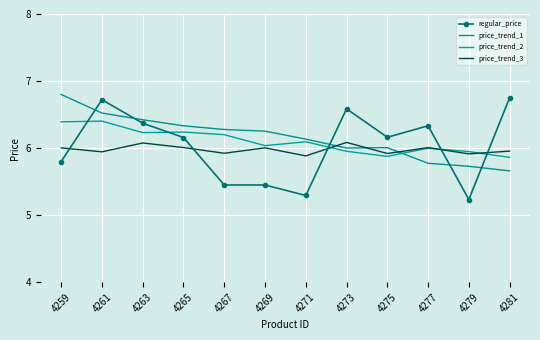

What is the difference between the regular_price values at 4269 and 4275?

0.7